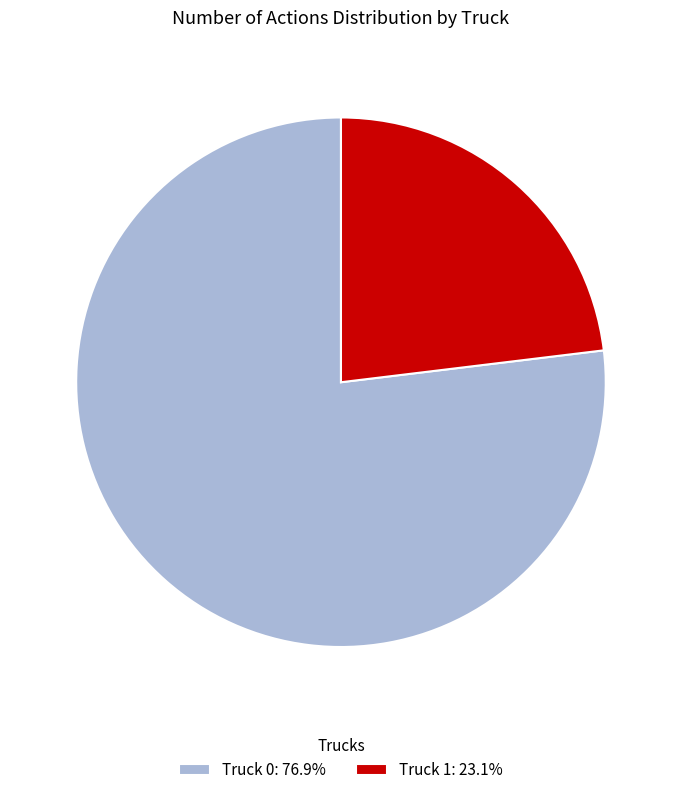

Rank the categories by value from lowest to highest.

Truck 1, Truck 0